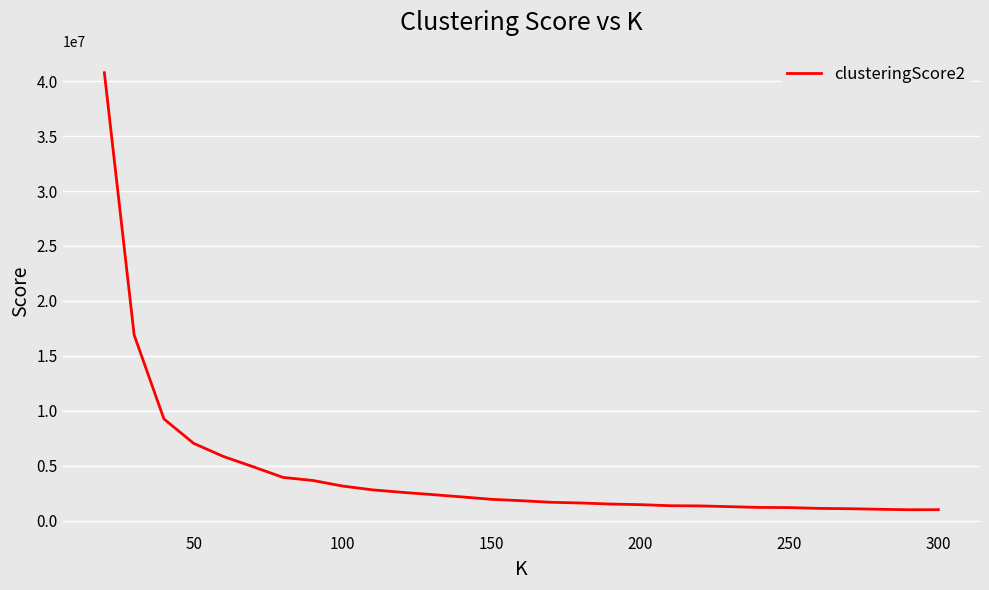

What is the minimum value shown in the chart?

998082.4